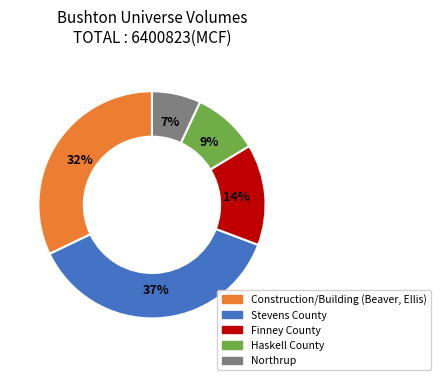

Is there any slice that represents more than half of the pie?

No